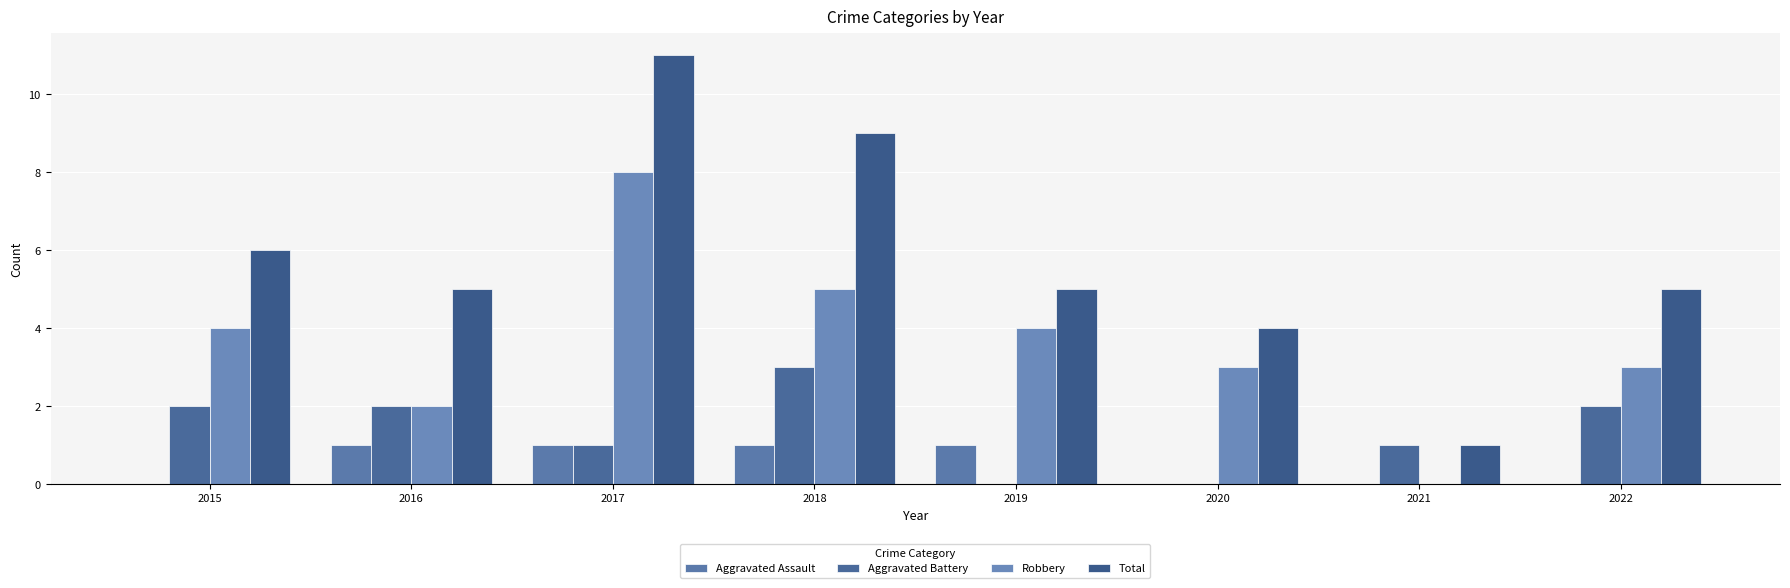

What is the average value of the Aggravated Battery series?

1